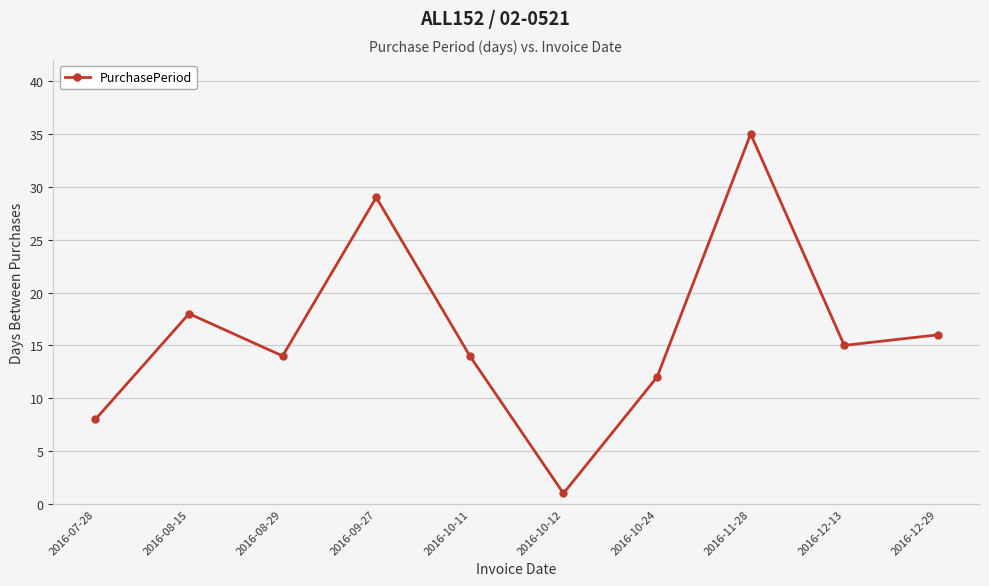

Is it true that the value at 2016-10-24 is 12?

True